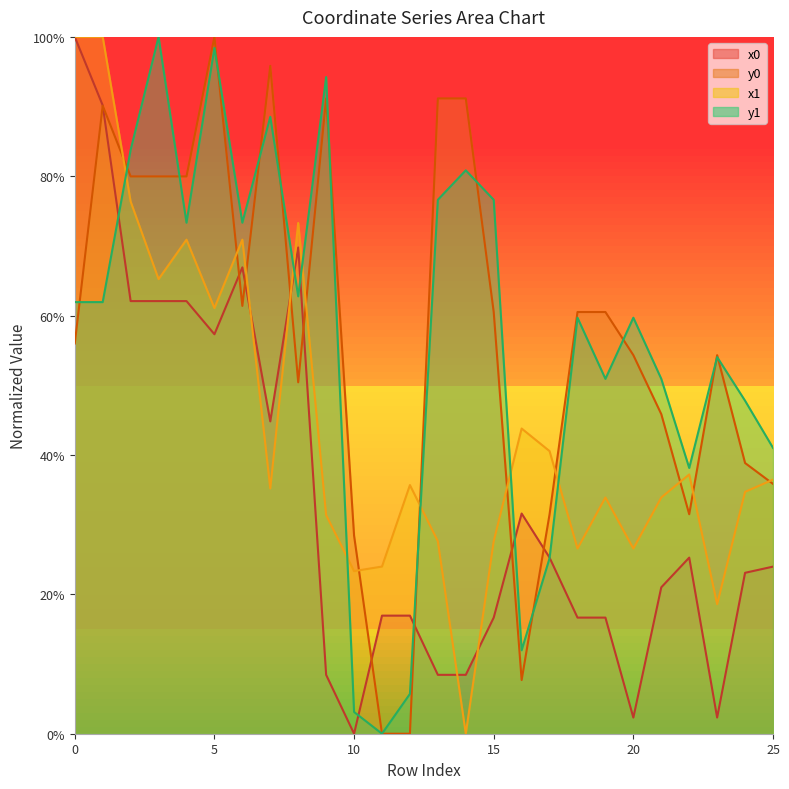

At how many categories does at least one series exceed 32?

24